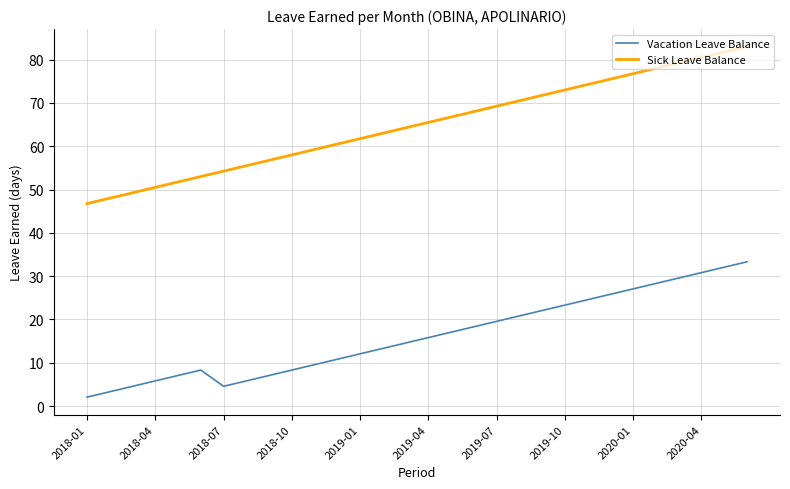

How many lines are shown in the chart?

2